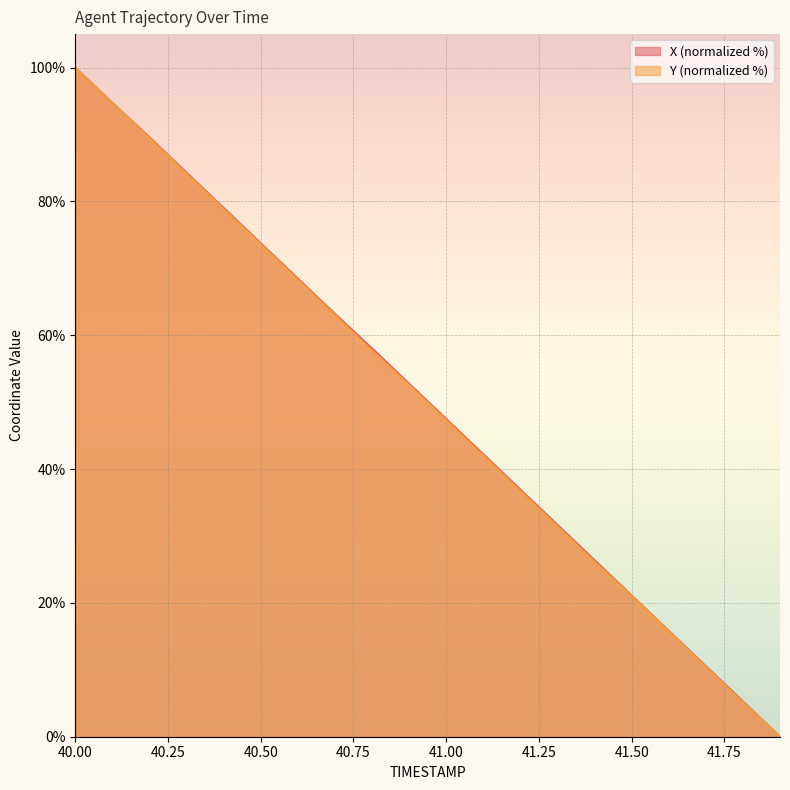

How many data points does each series have?

20